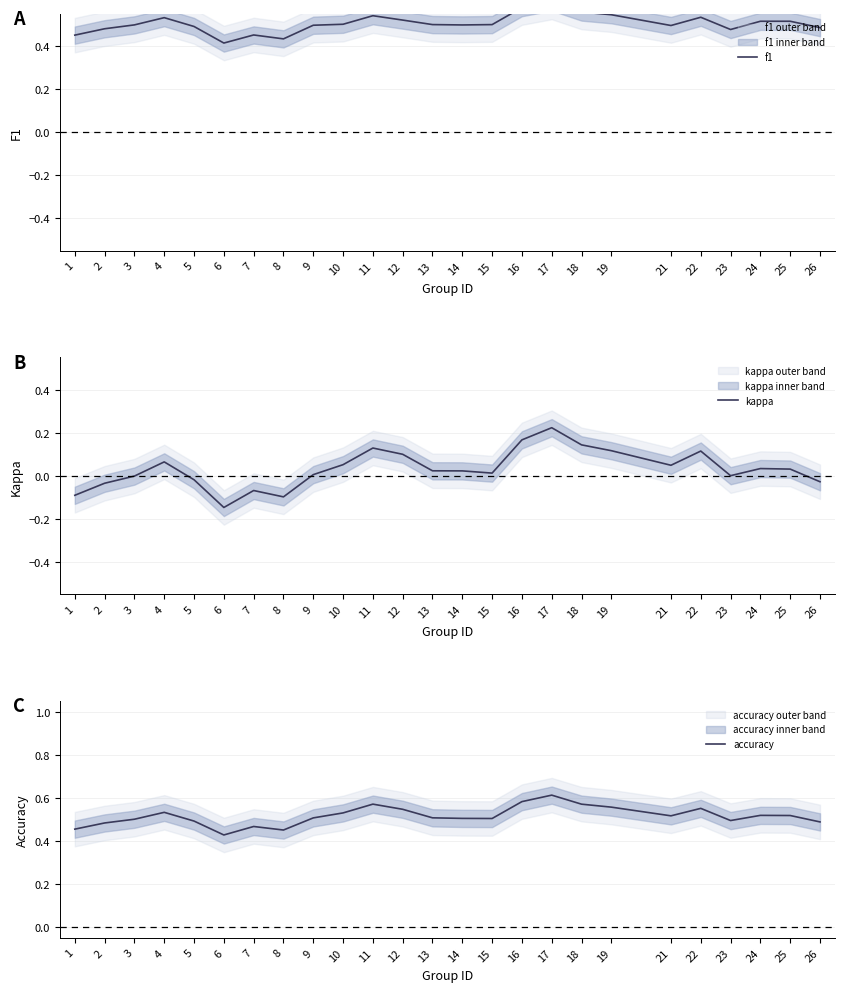

List the labels in order of accuracy value, smallest first.

6, 8, 1, 7, 2, 26, 5, 23, 3, 15, 14, 9, 13, 21, 25, 24, 10, 4, 12, 22, 19, 18, 11, 16, 17